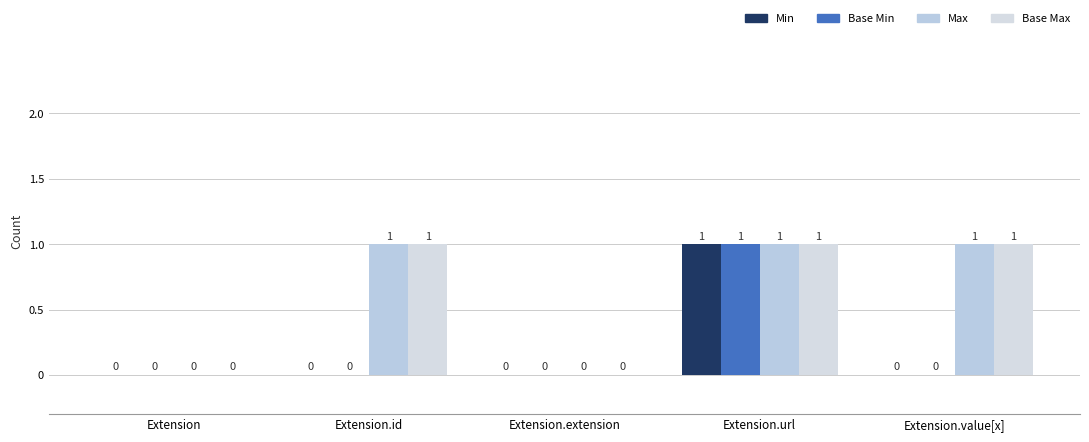

The value of Max at Extension.id is 1. True or false?

True